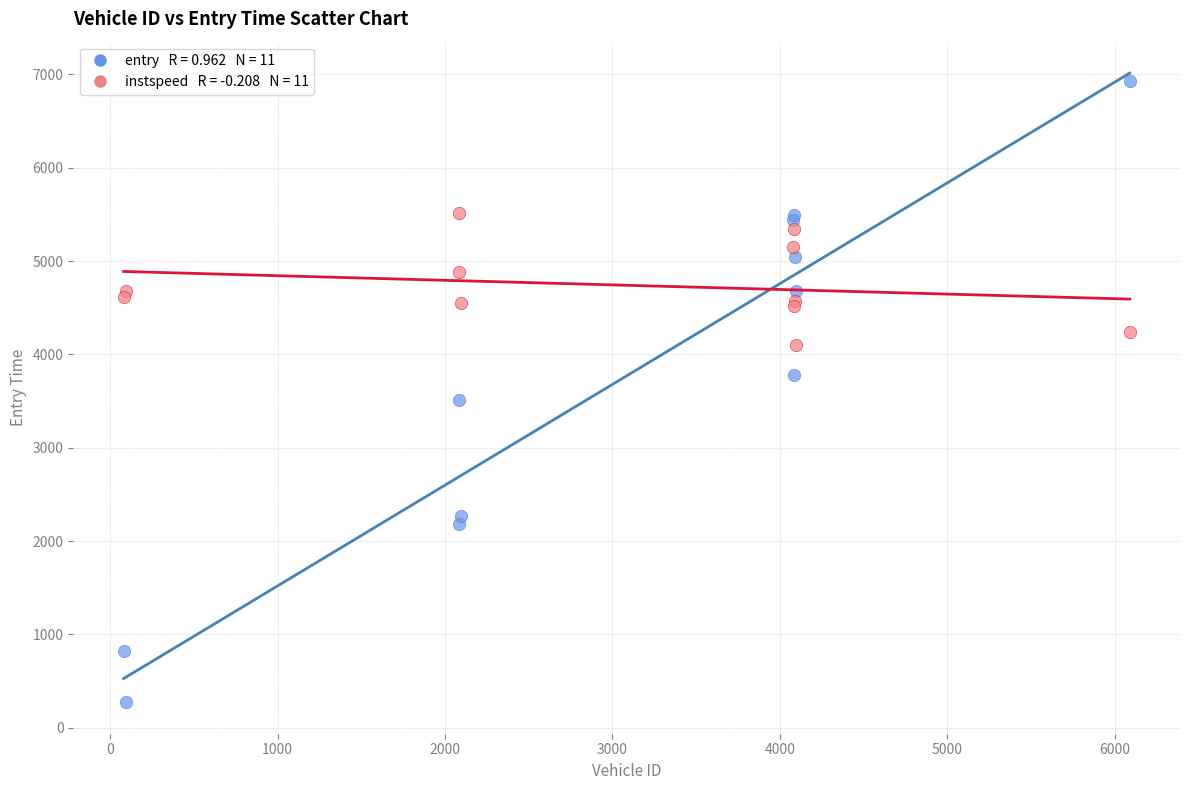

Across all series, what Y value is closest to 3604?

3514.1